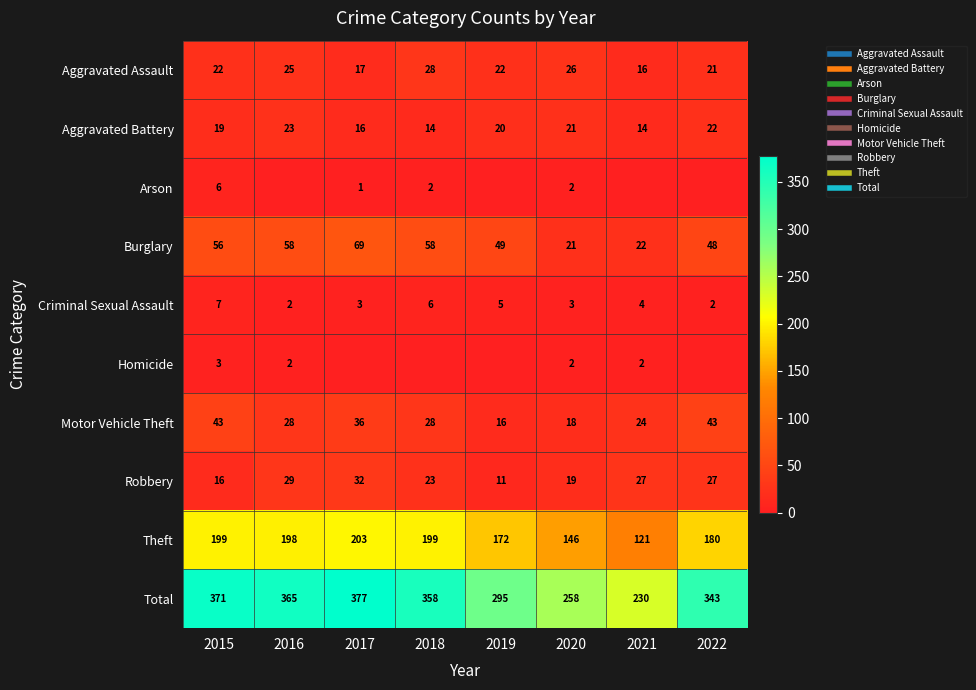

Rank the series by their maximum value, from highest to lowest.

Total, Theft, Burglary, Motor Vehicle Theft, Robbery, Aggravated Assault, Aggravated Battery, Criminal Sexual Assault, Arson, Homicide